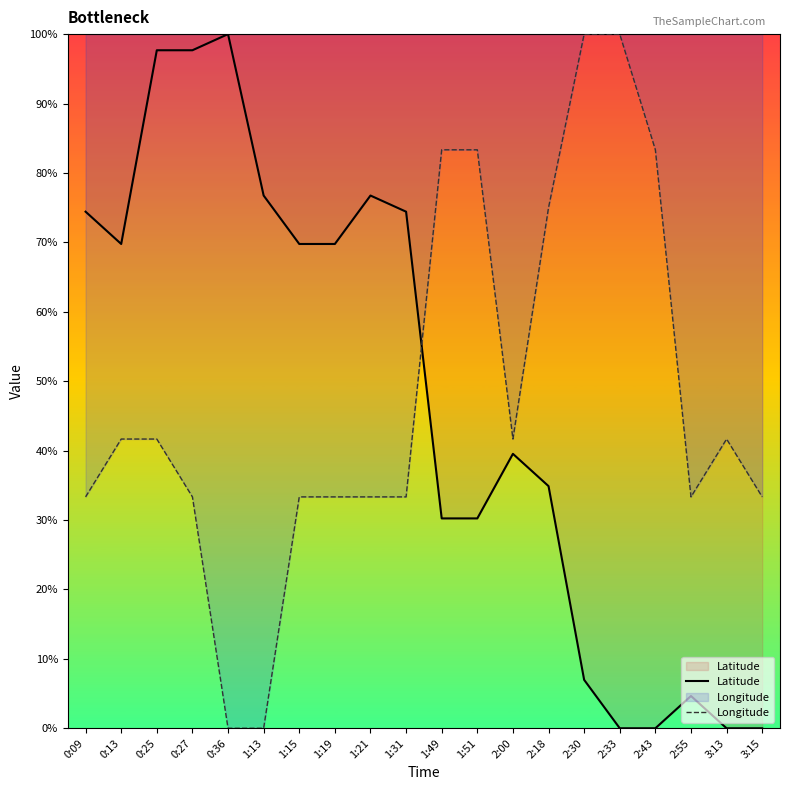

In Latitude, how many points are higher than both neighbors (excluding endpoints)?

4